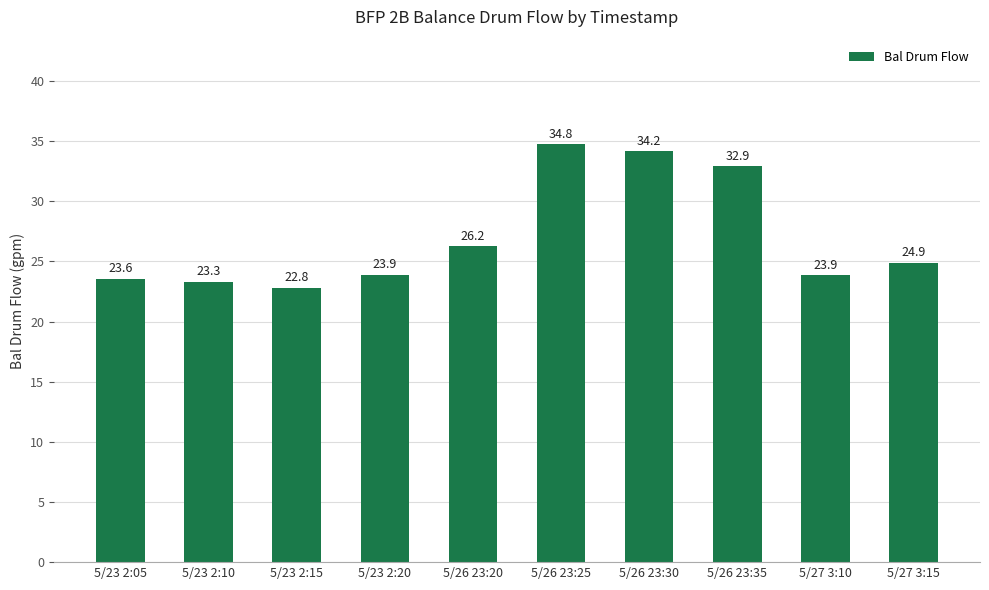

Read the value at 5/23 2:20.

23.9